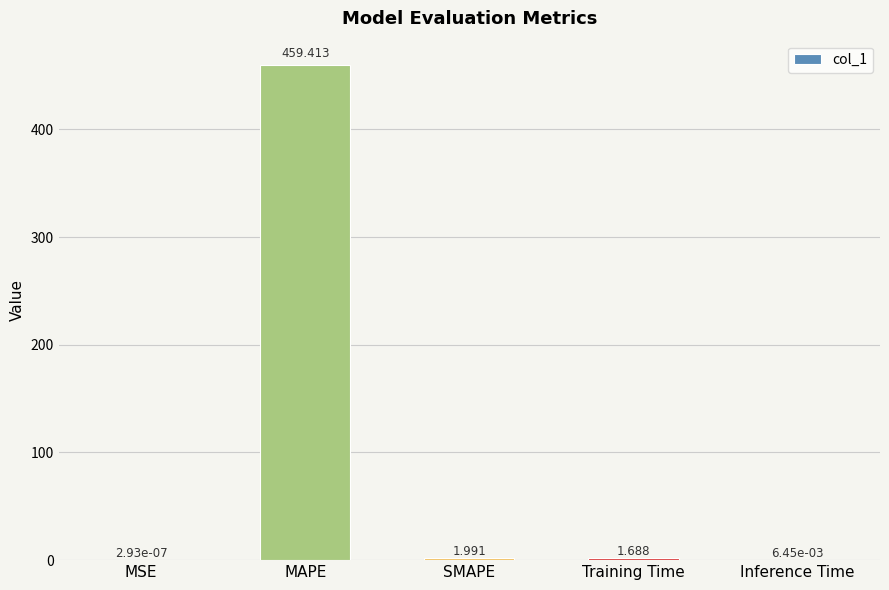

At which category does the chart reach its peak across all series?

MAPE